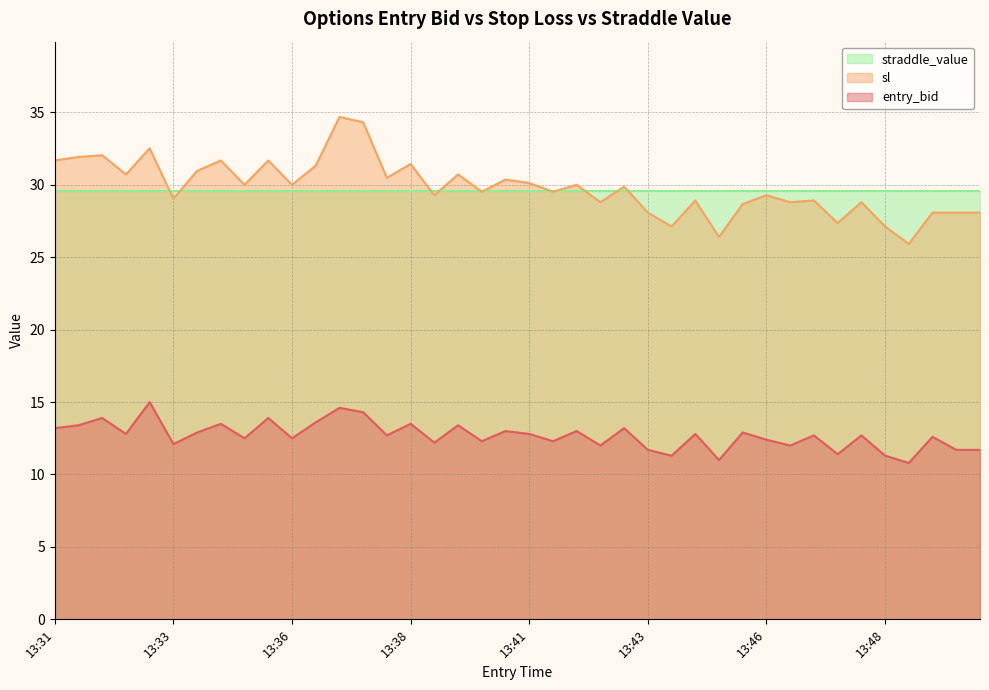

How many interior local valleys does the sl series have?

14